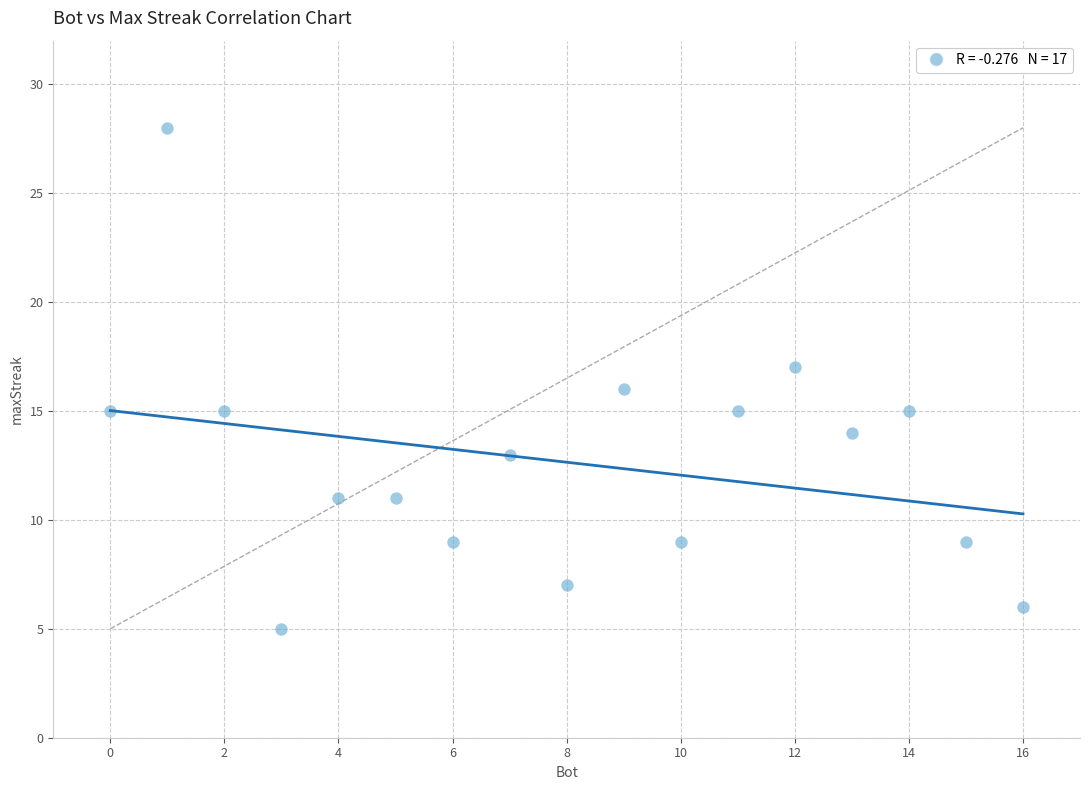

What is the range of Y values (max minus min)?

23